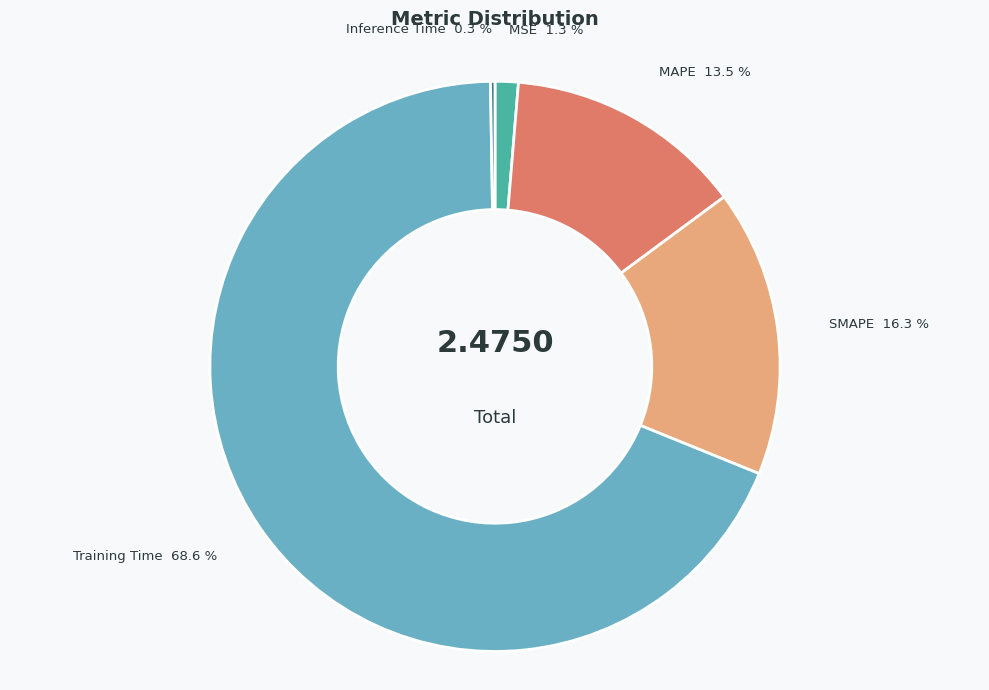

Is there any slice that represents more than half of the pie?

Yes